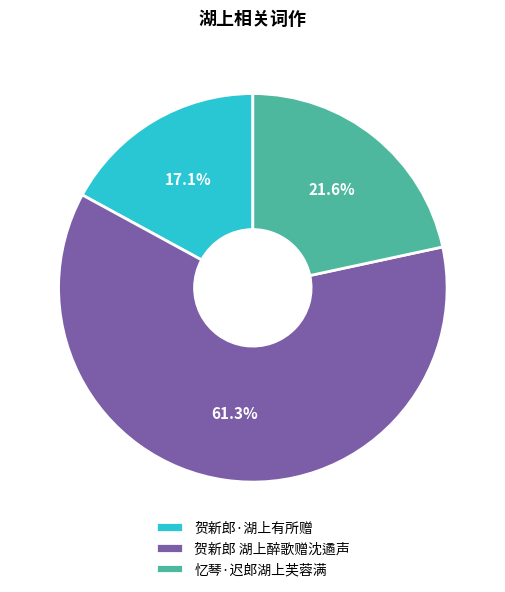

To the nearest percent, what is the average slice percentage?

33%